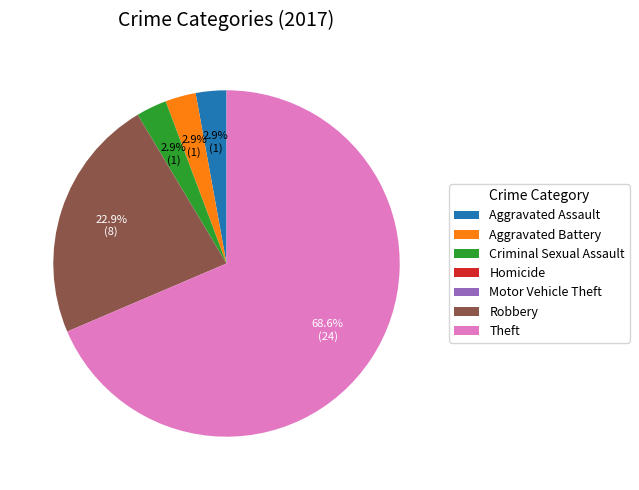

Does Theft represent more than half of the total?

Yes